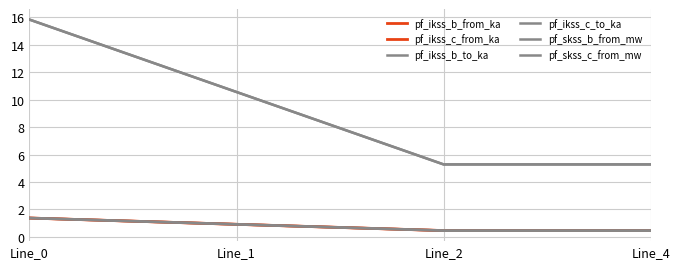

Which series ends up on top after the final intersection of pf_skss_b_from_mw and pf_skss_c_from_mw?

pf_skss_b_from_mw